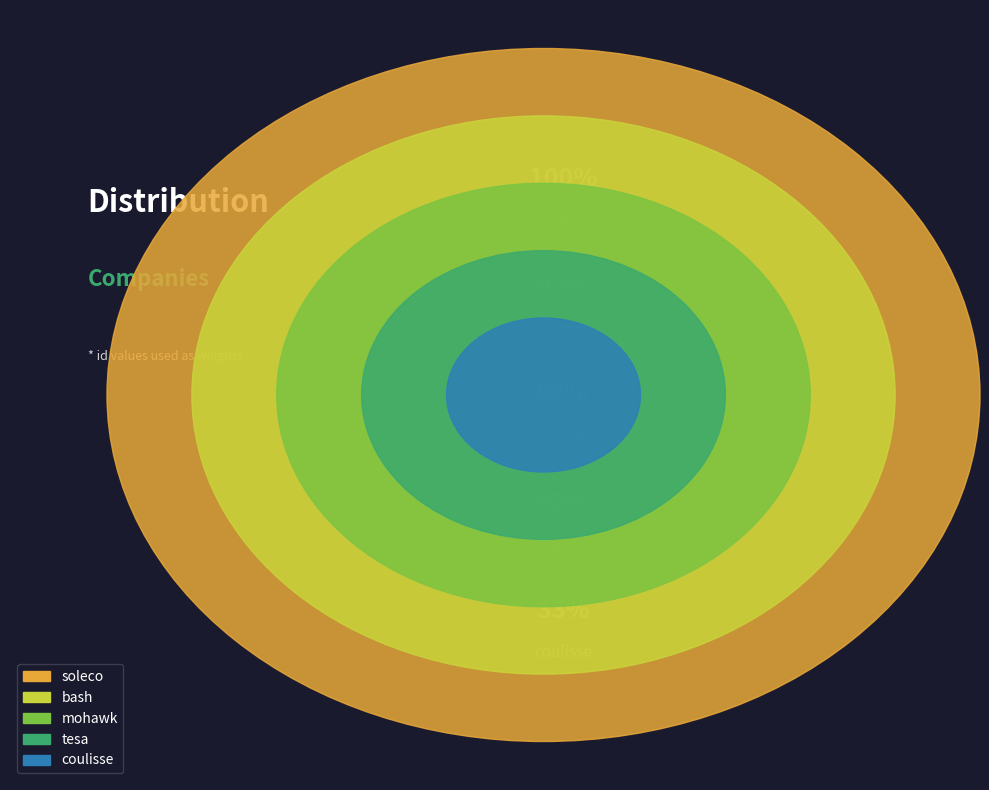

Is bash the majority of the pie?

No